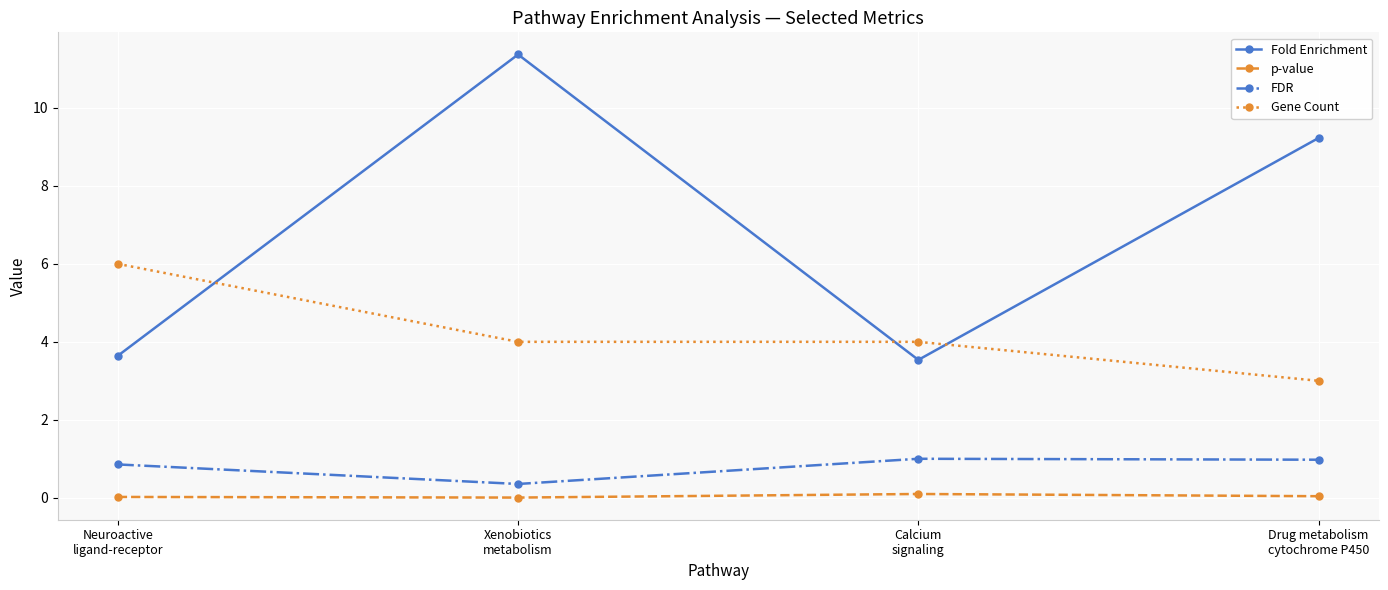

True or false: p-value and FDR cross at least once.

False